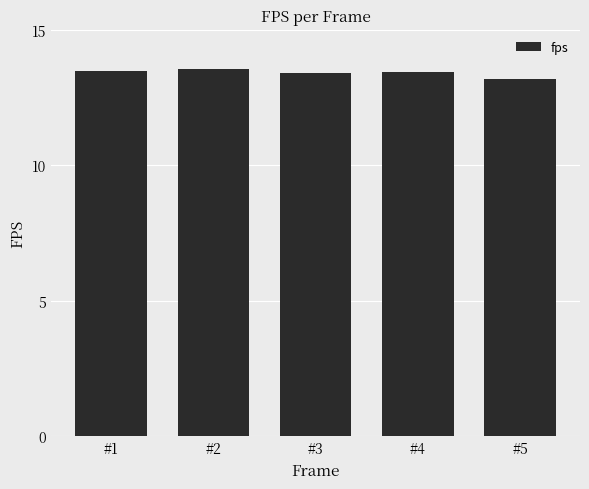

The chart shows a value of 13.2 at #5. True or false?

True